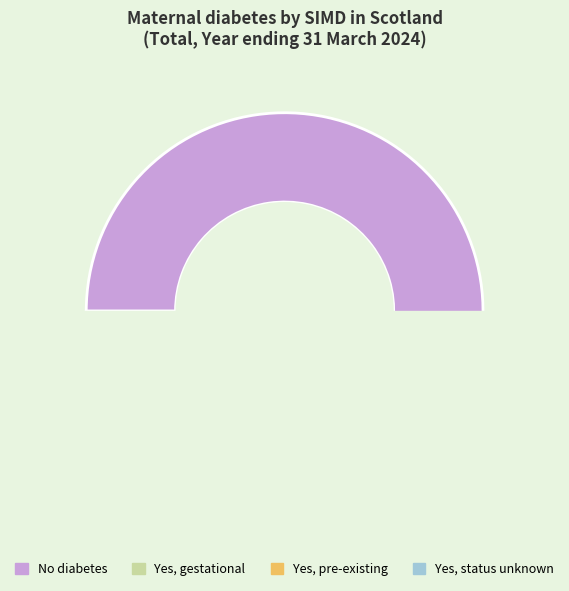

What percentage is the No diabetes slice, to the nearest percent?

91%